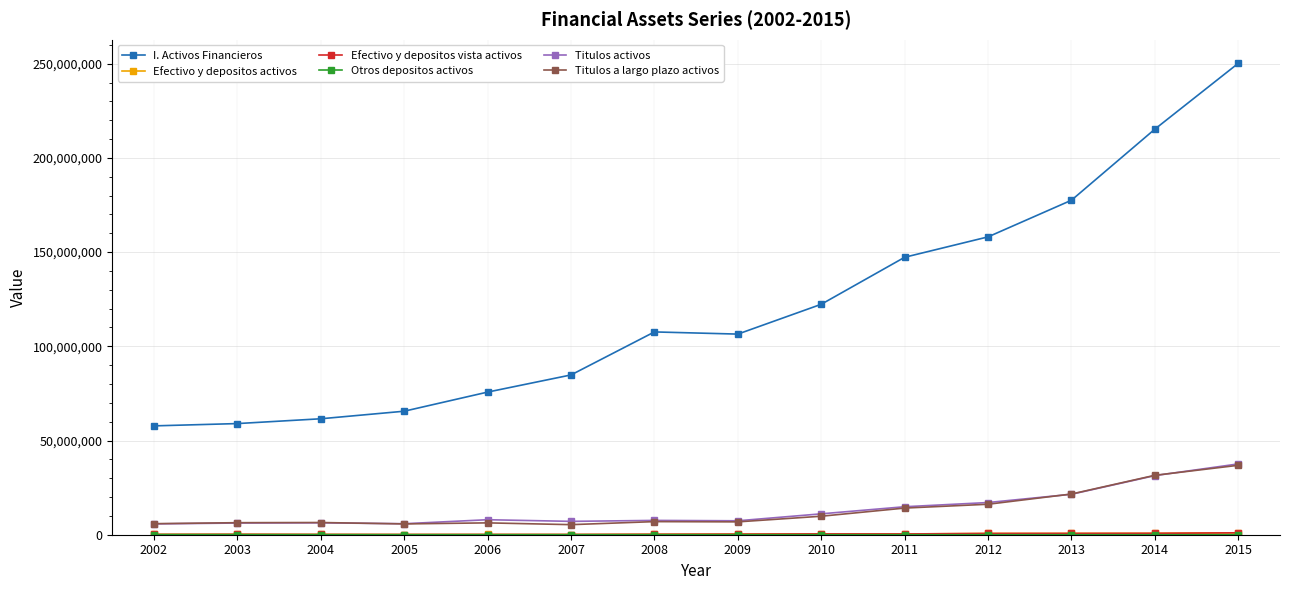

The value of Titulos activos at 2003 is 6201741. True or false?

True